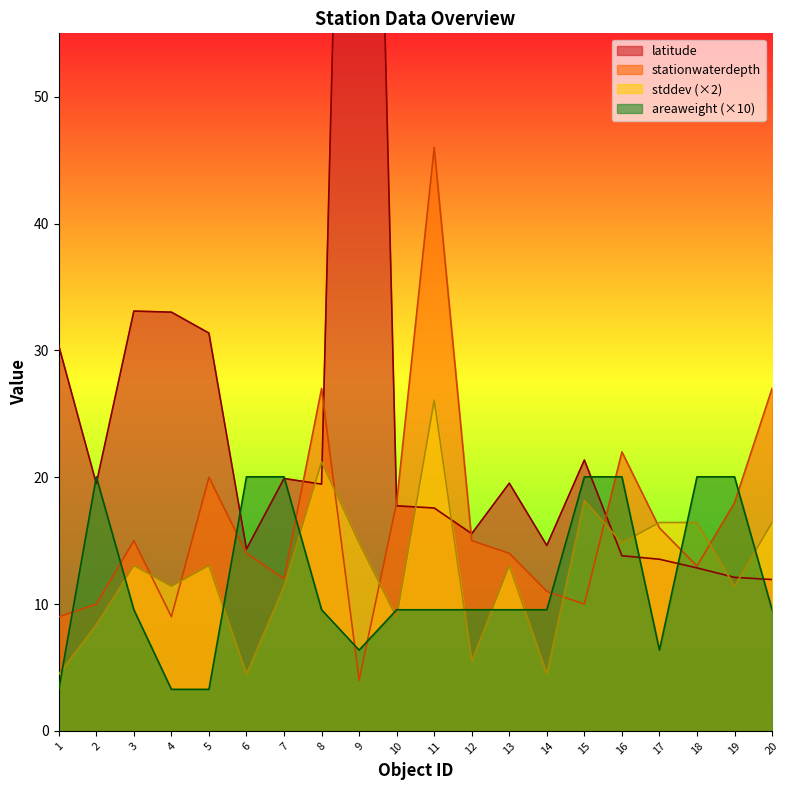

Reading left to right, list all the values displayed in this chart.

latitude: 30.4	19.5	33.1	33.0	31.4	14.3	19.9	19.5	137.8	17.7	17.6	15.5	19.5	14.6	21.4	13.8	13.5	12.9	12.1	11.9
stationwaterdepth: 9.0	10.0	15.0	9.0	20.0	14.0	12.0	27.0	4.0	18.0	46.0	15.0	14.0	11.0	10.0	22.0	16.0	13.0	18.0	27.0
stddev: 4.5	8.4	13.0	11.4	13.0	4.5	11.4	21.2	14.8	8.9	26.1	5.5	13.0	4.5	18.2	14.8	16.4	16.4	11.4	16.4
areaweight: 3.3	20.0	9.6	3.3	3.3	20.0	20.0	9.6	6.4	9.6	9.6	9.6	9.6	9.6	20.0	20.0	6.4	20.0	20.0	9.6